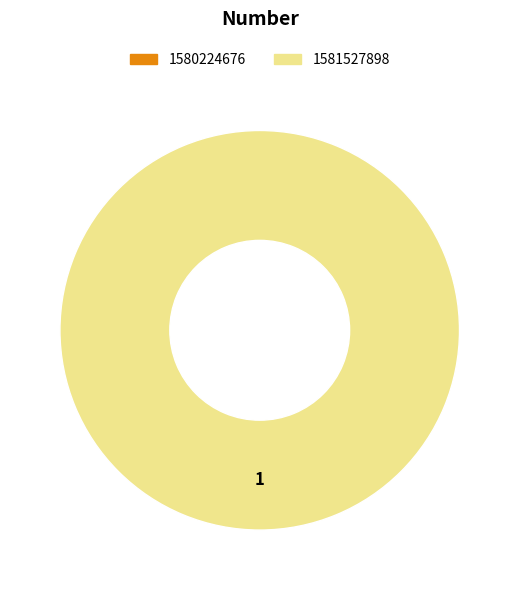

What is the total percentage of 1581527898 and 1580224676?

100.0%